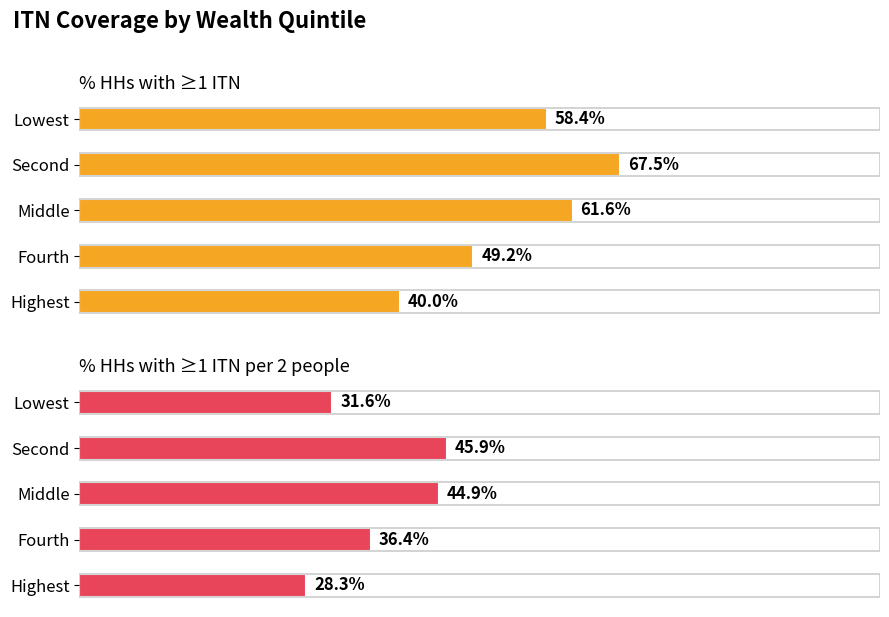

The % HHs with ≥1 ITN per 2 people series shows 41.8 at Highest. True or false?

False